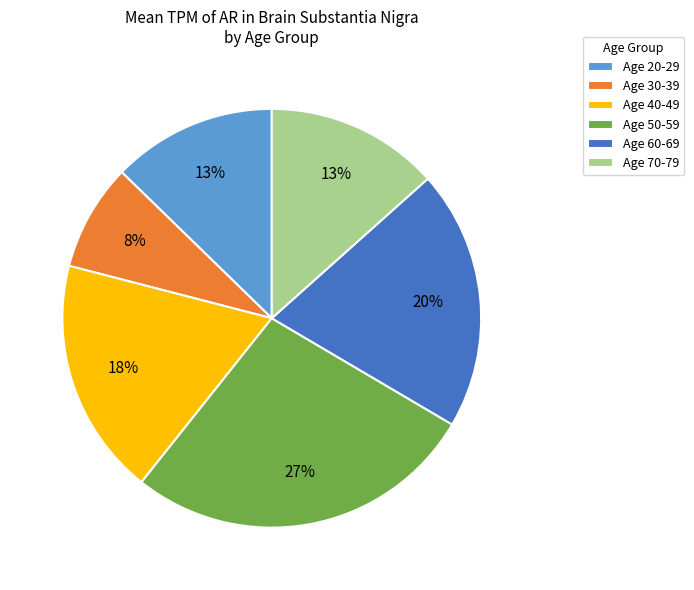

To the nearest percent, what portion does Age 60-69 represent?

20%